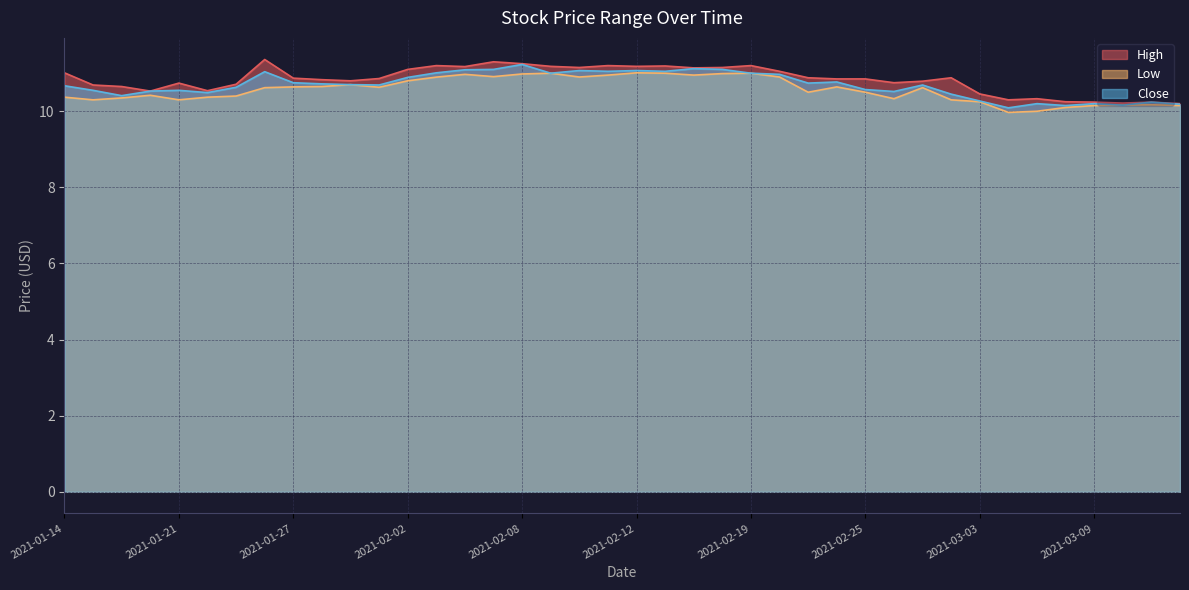

What is the spread (max minus min) of values at 2021-02-05?

0.4